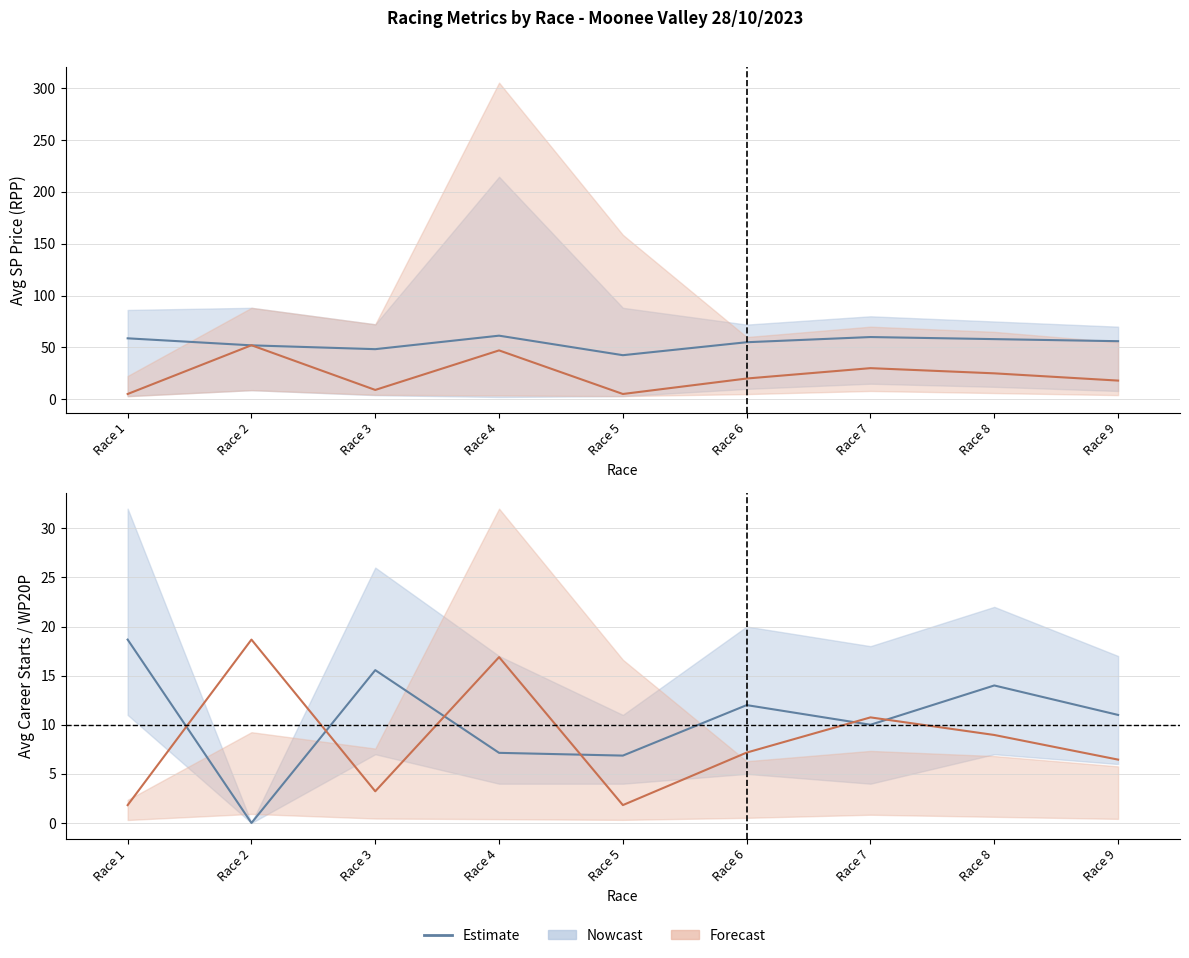

What is the difference between the maximum and minimum values?

18.7